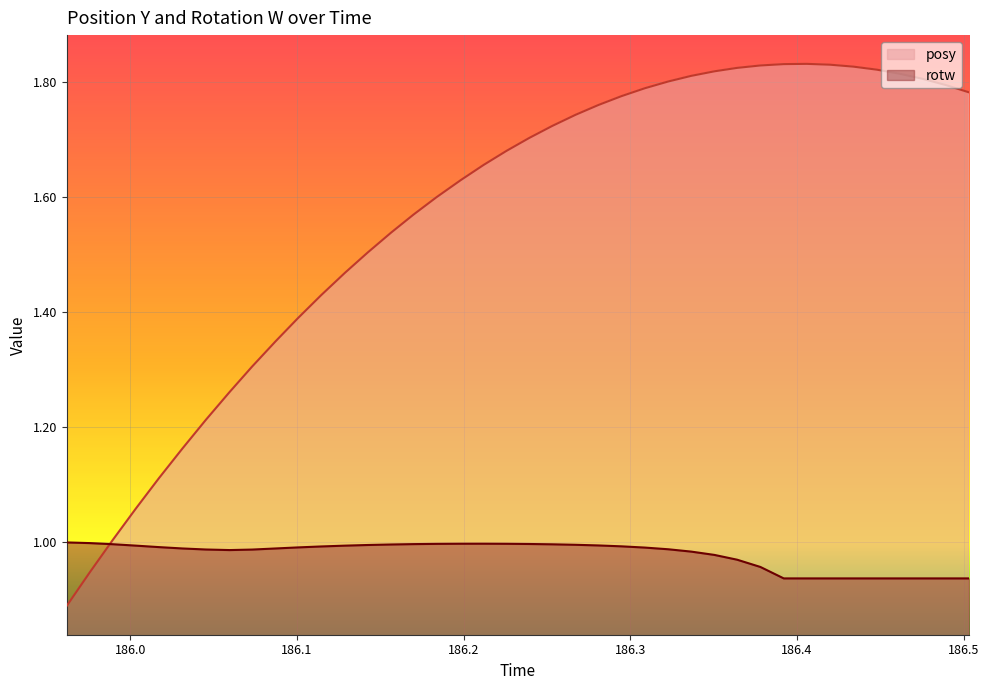

What is the sum of all posy values?

62.7